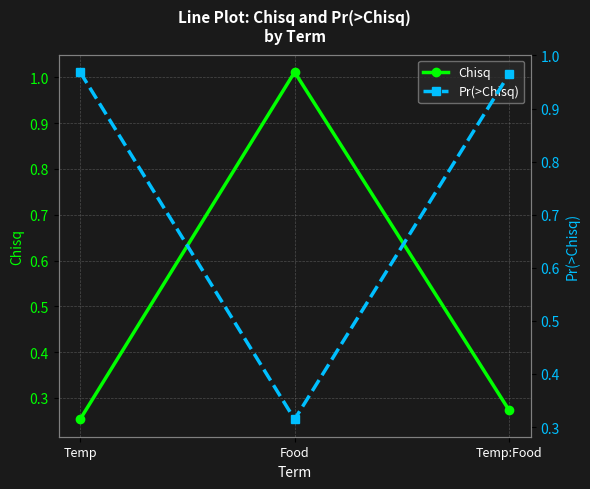

How many lines are shown in the chart?

2